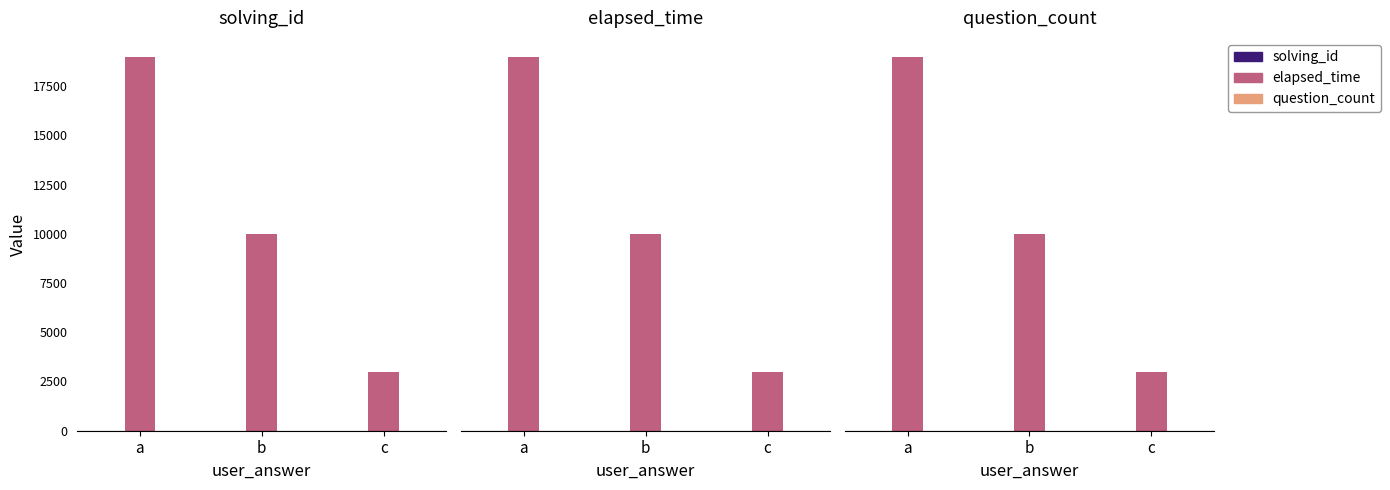

How many bars are there in total?

9